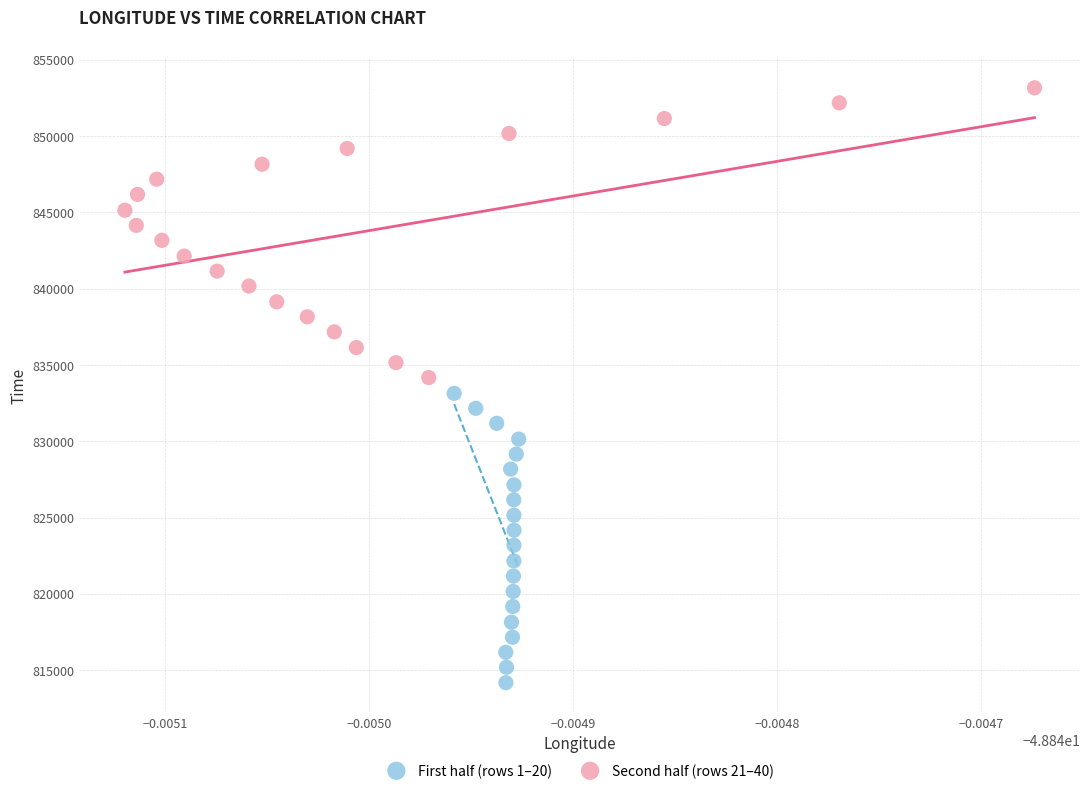

Which series reaches the minimum Y coordinate?

First half (rows 1–20)